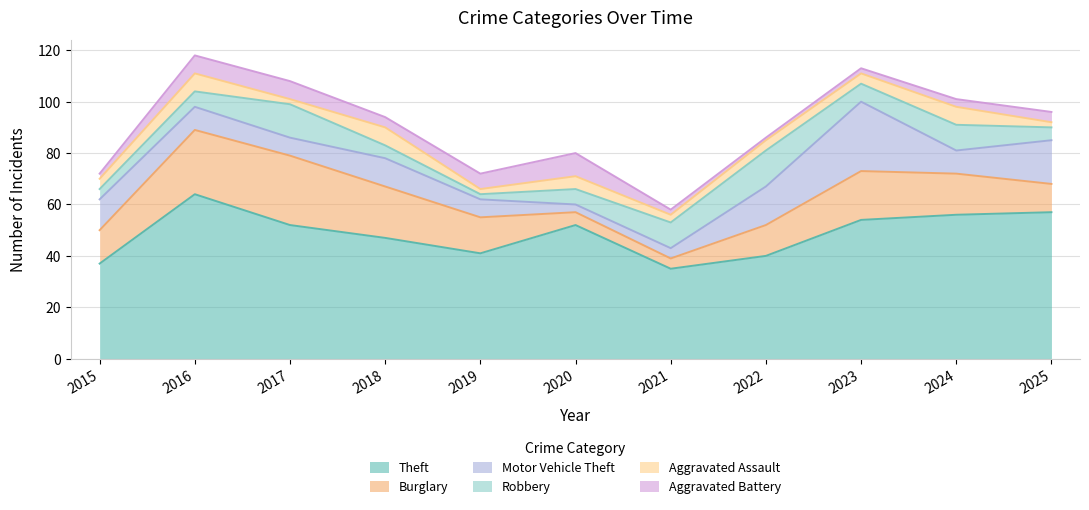

How many lines are shown in the chart?

6